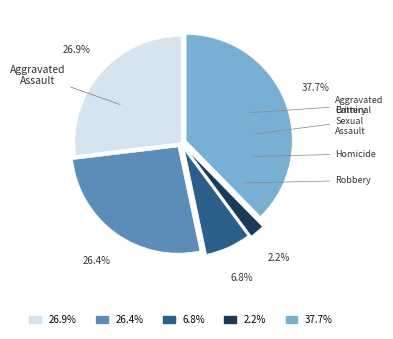

What is the change in value from Aggravated Battery to Criminal Sexual Assault?

-80